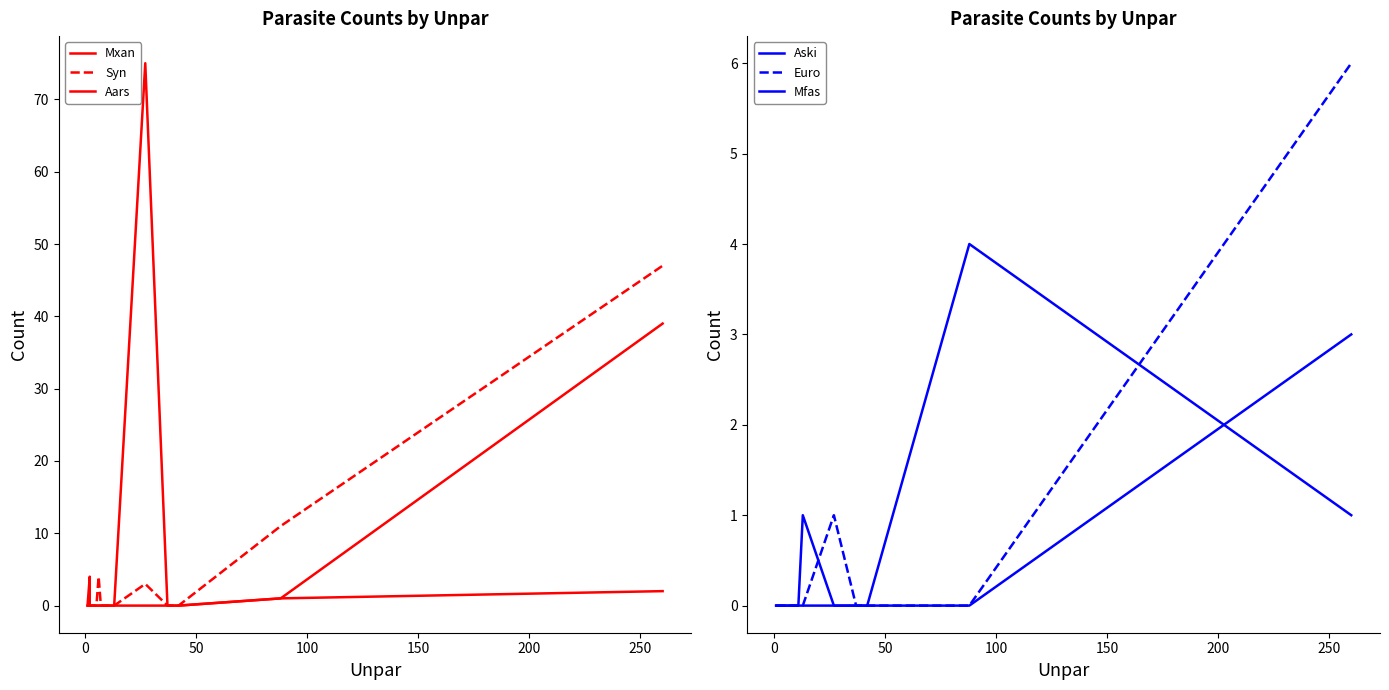

Which series has the widest spread of values?

Mxan